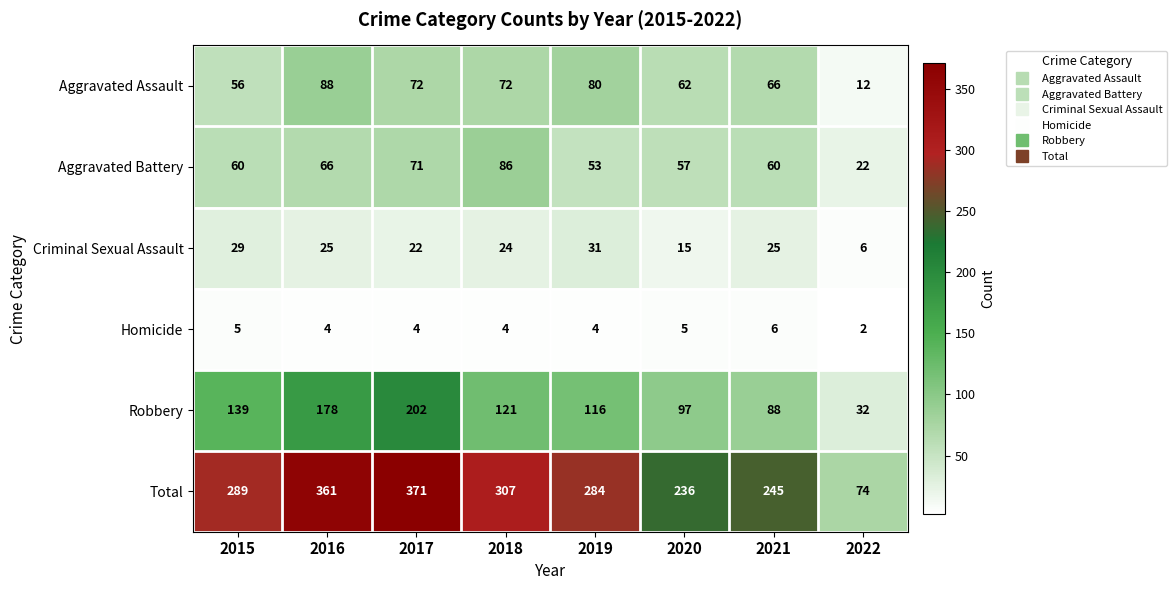

What is the greatest value displayed?

371